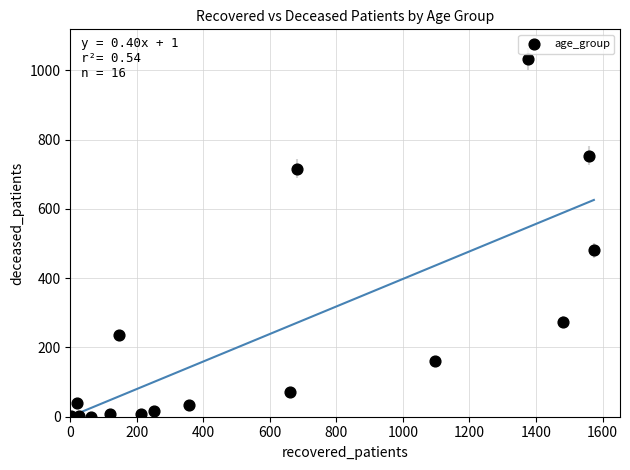

What is the range of X values (max minus min)?

1571